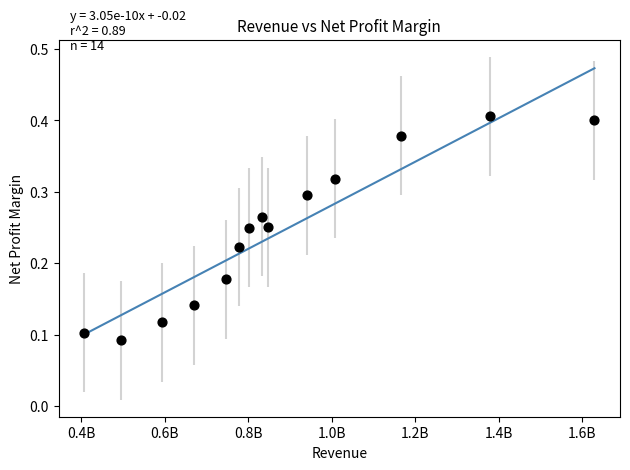

What is the range of X values (max minus min)?

1223149000.0